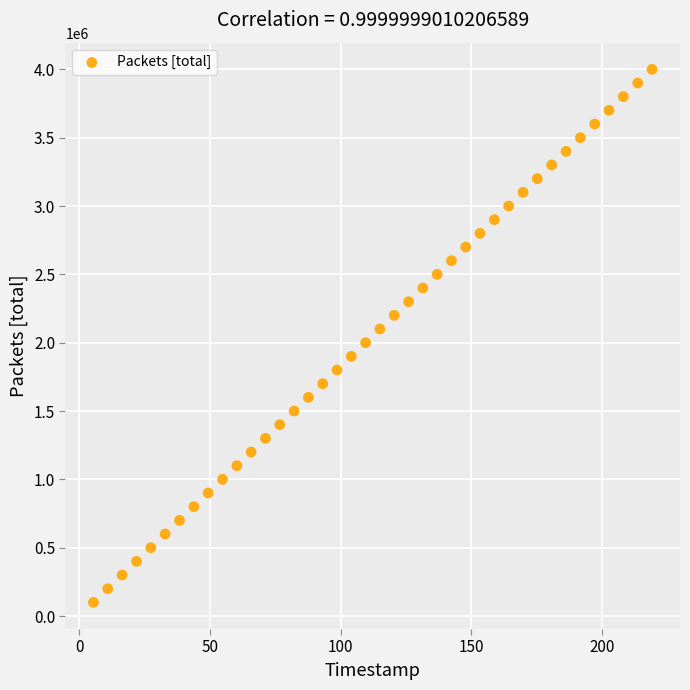

What is the range of Y values (max minus min)?

3900000